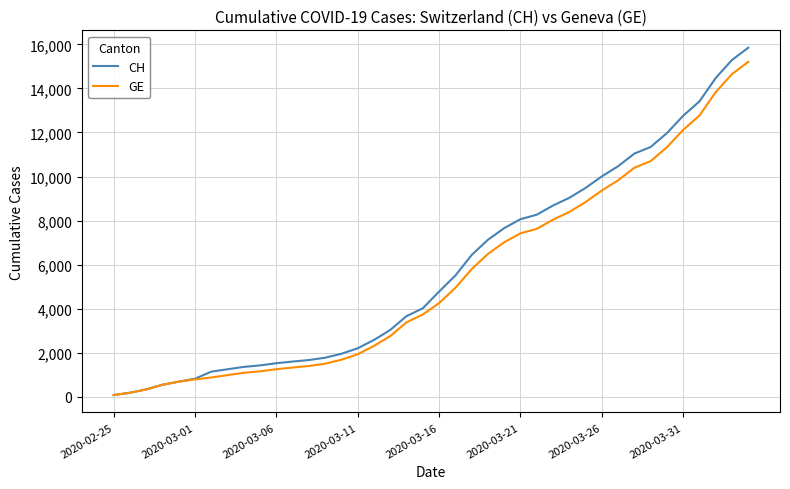

What is the greatest value displayed?

15850